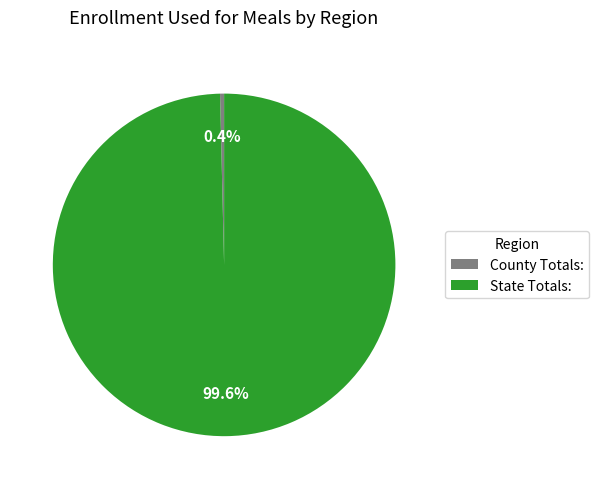

Which slice represents more than half of the pie?

State Totals: